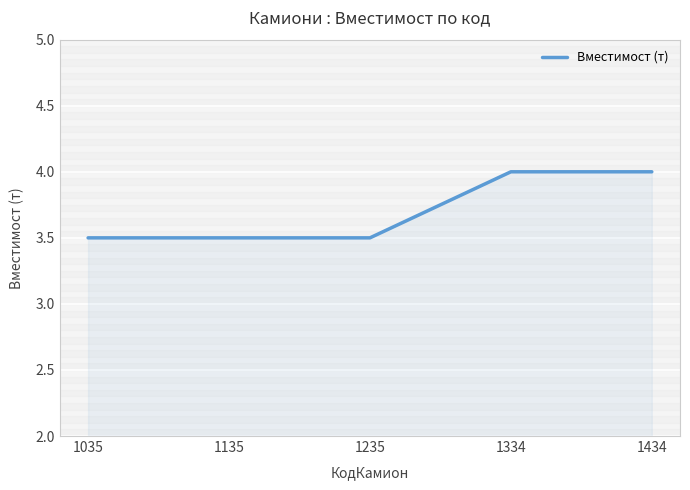

What is the minimum value shown in the chart?

3.5